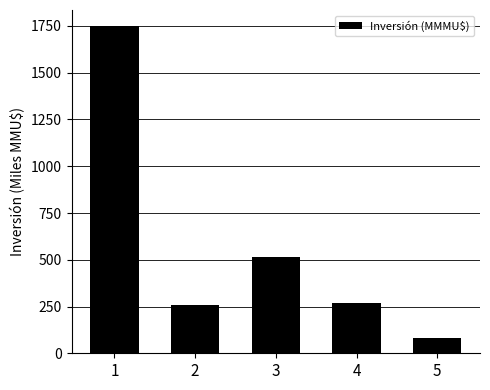

How many categories are shown in the chart?

5